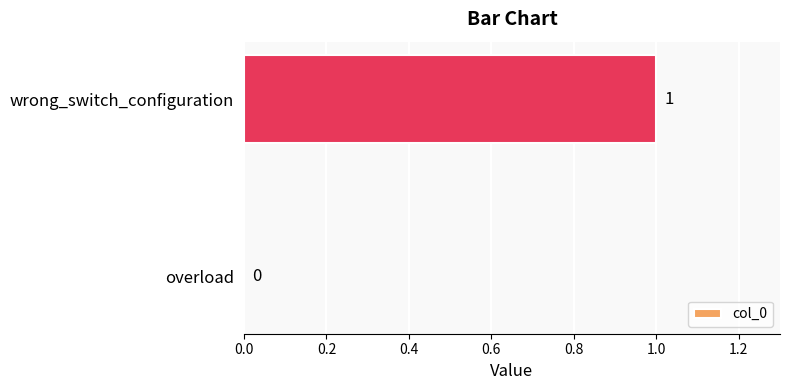

How many positive values are there?

1